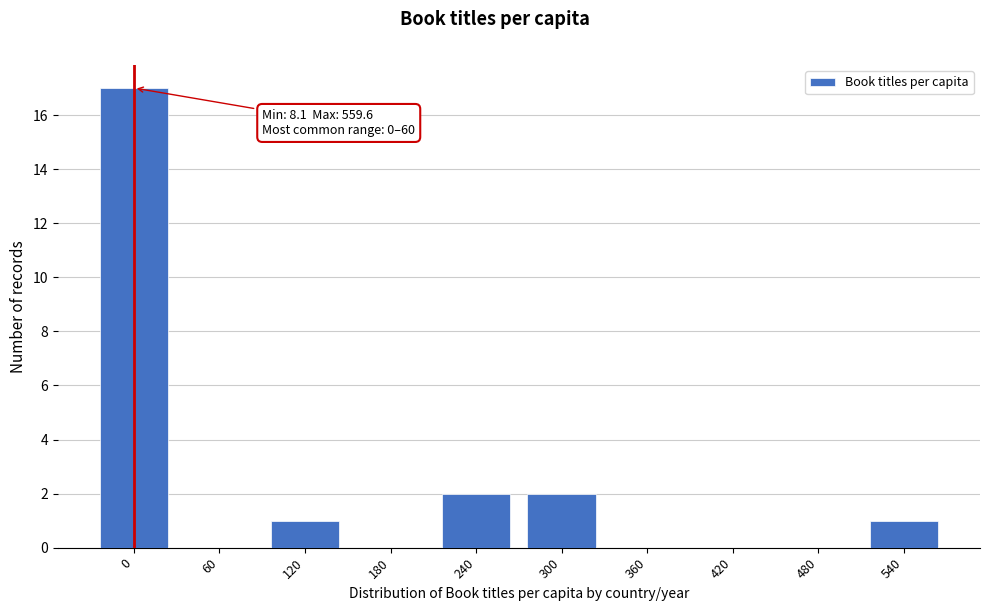

Reading left to right, transcribe all the data shown in this chart.

0=17	60=0	120=1	180=0	240=2	300=2	360=0	420=0	480=0	540=1